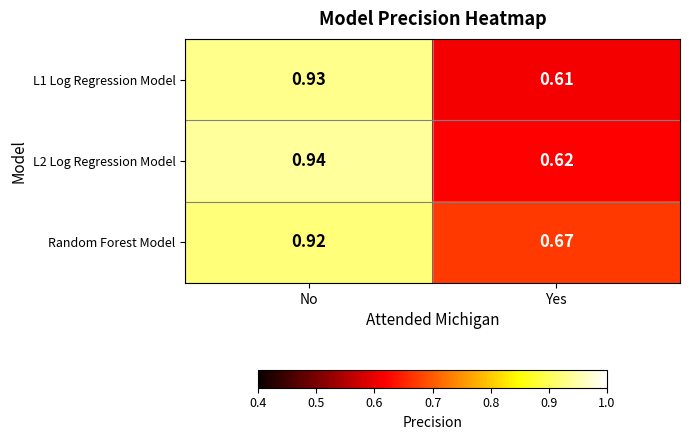

List the labels in order of L2 Log Regression Model value, largest first.

No, Yes